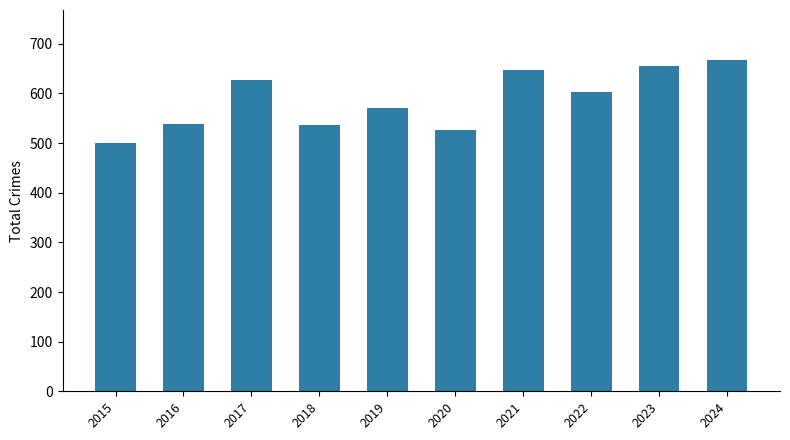

Does the chart contain stacked bars?

No